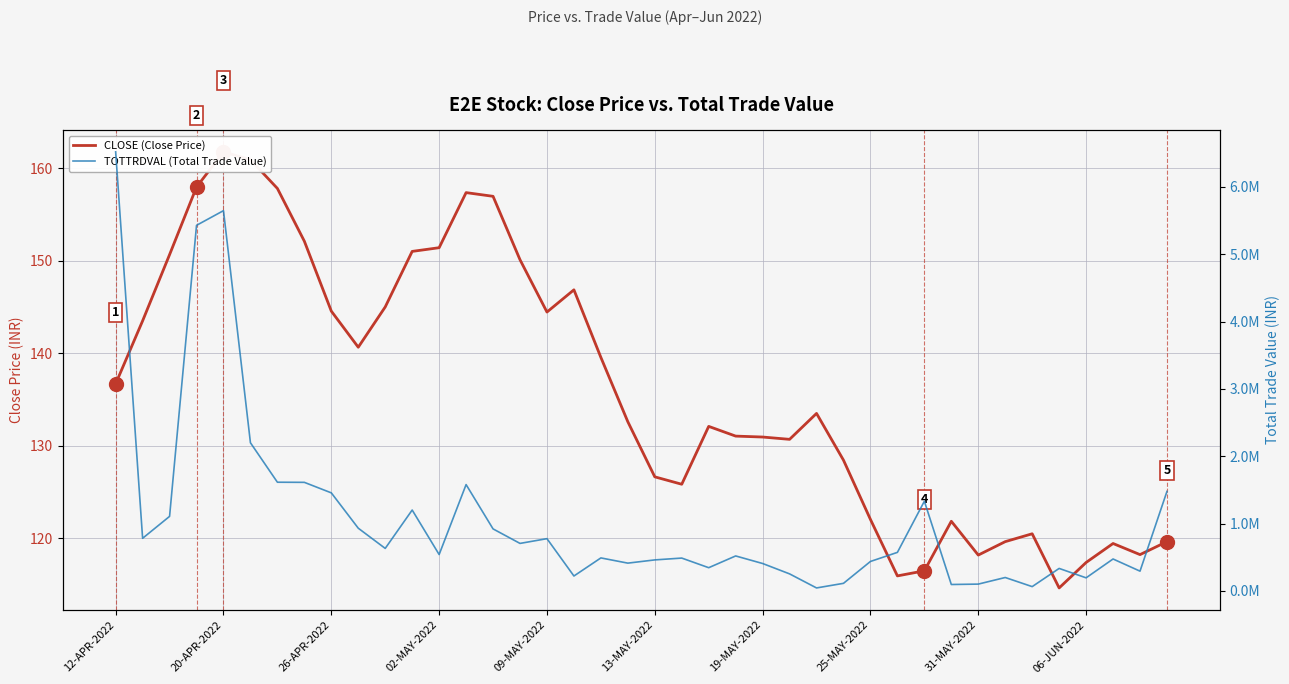

Is it true that TOTTRDVAL (Total Trade Value) equals 442874.9 at 15?

False